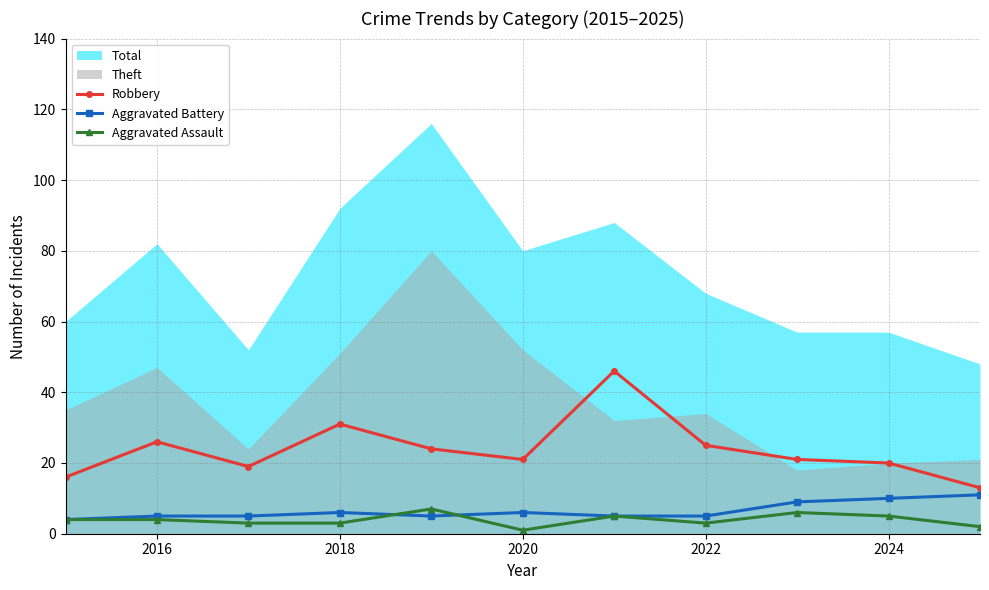

True or false: Aggravated Assault and Robbery cross at least once.

False